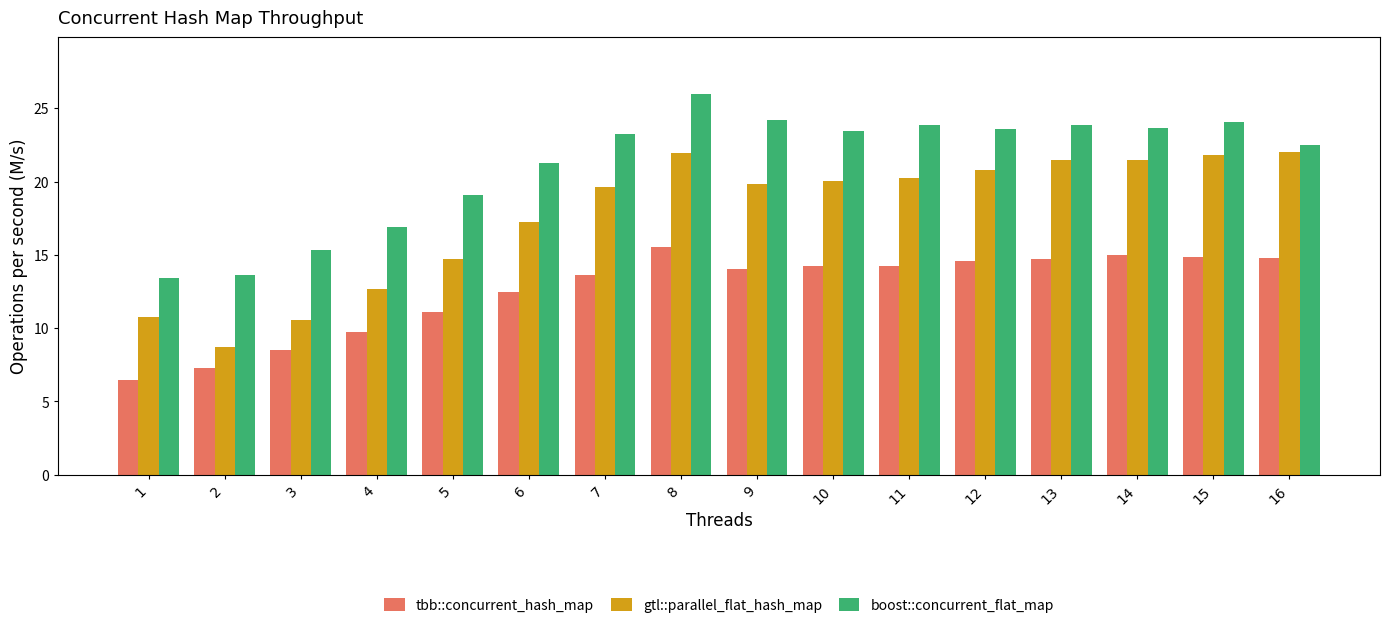

Read the boost::concurrent_flat_map value at 1.

13.4